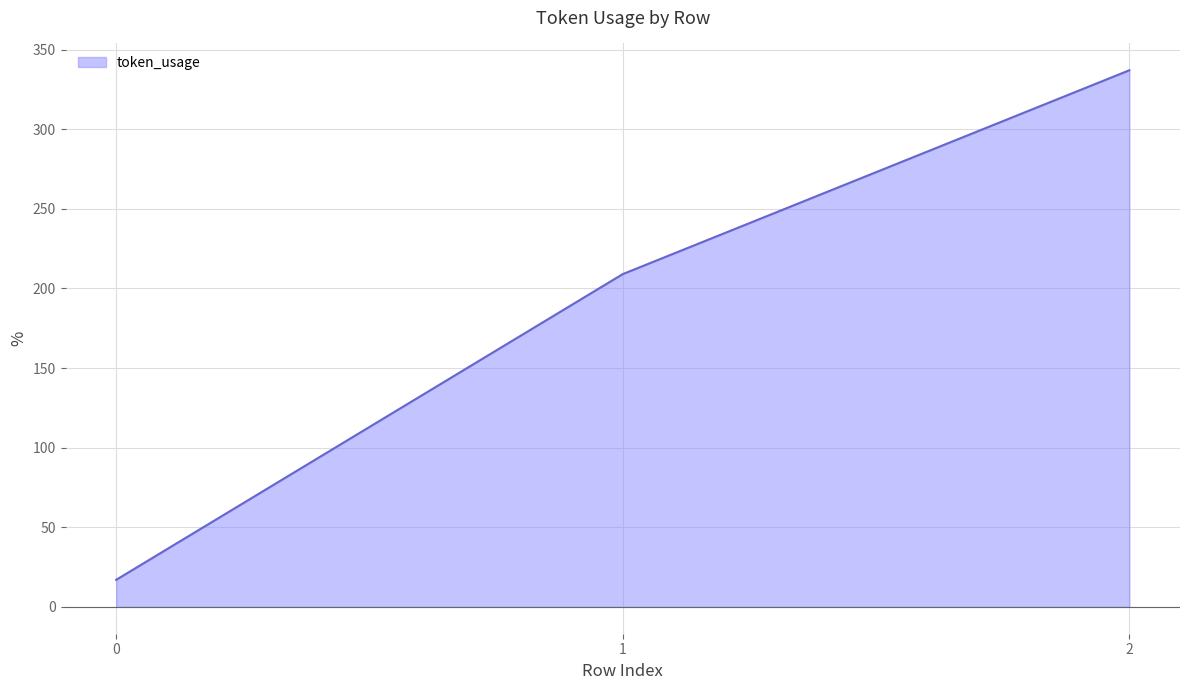

What is the average value?

188